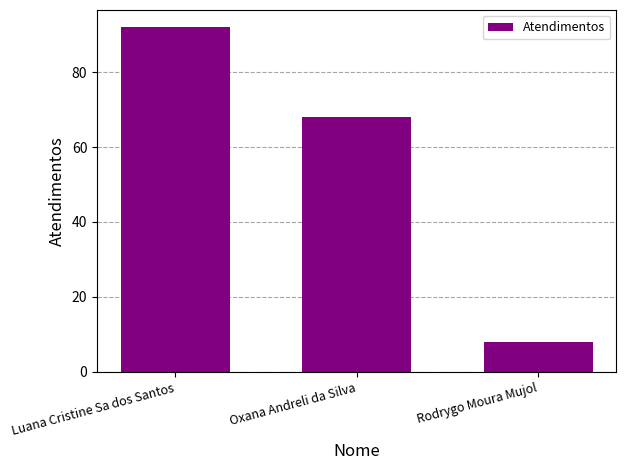

What is the average value?

56